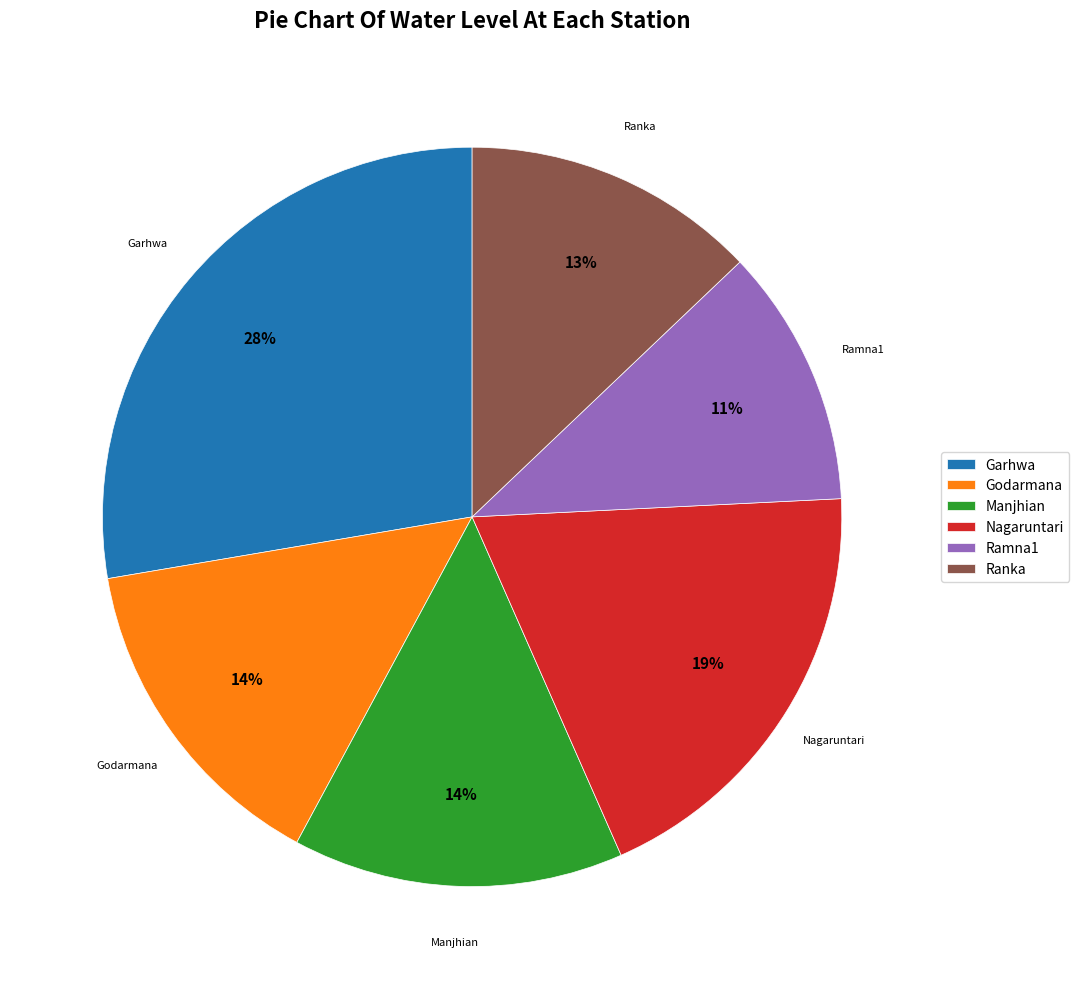

Does Ranka represent more than half of the total?

No